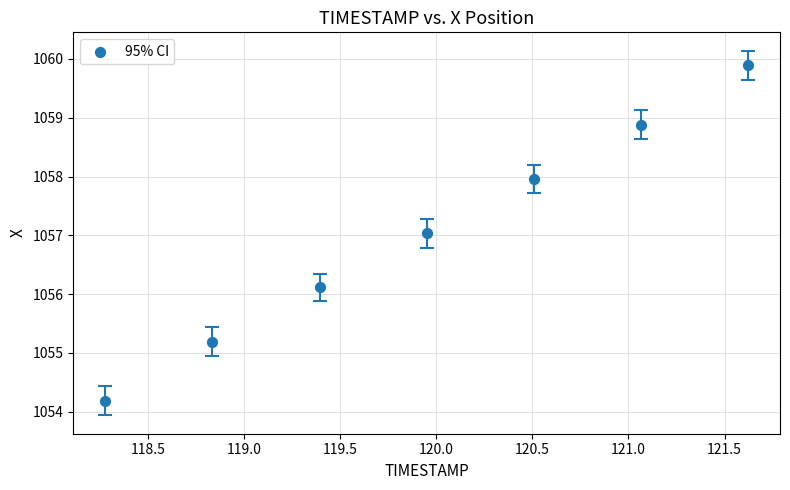

What is the range of X values (max minus min)?

3.3